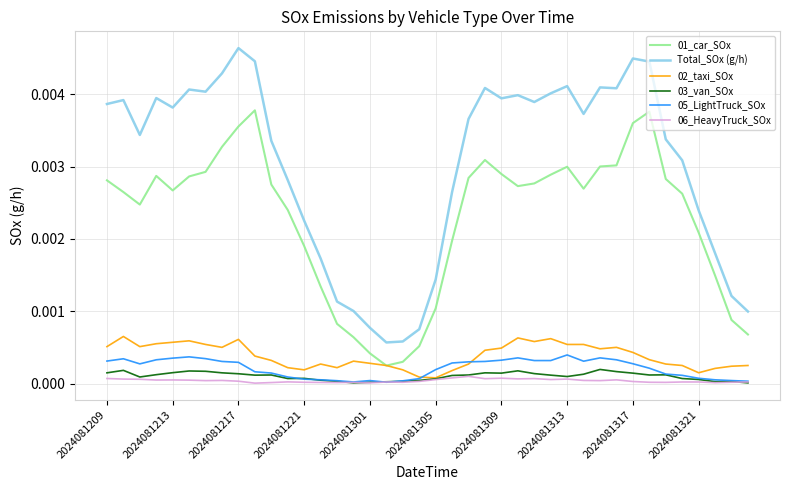

In 01_car_SOx, how many points are higher than both neighbors (excluding endpoints)?

5